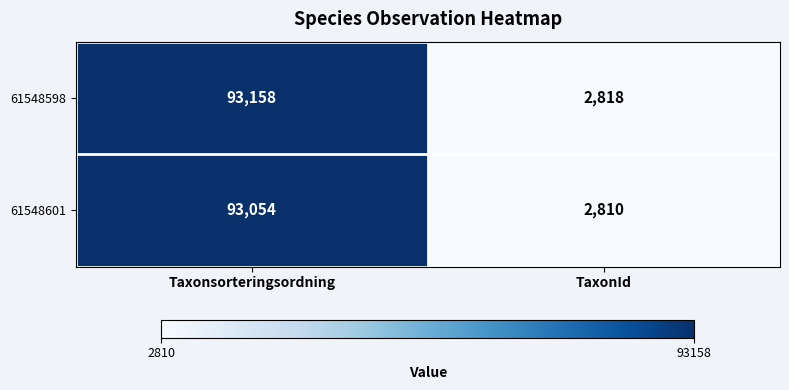

At TaxonId, list the series in order from largest to smallest.

61548598, 61548601